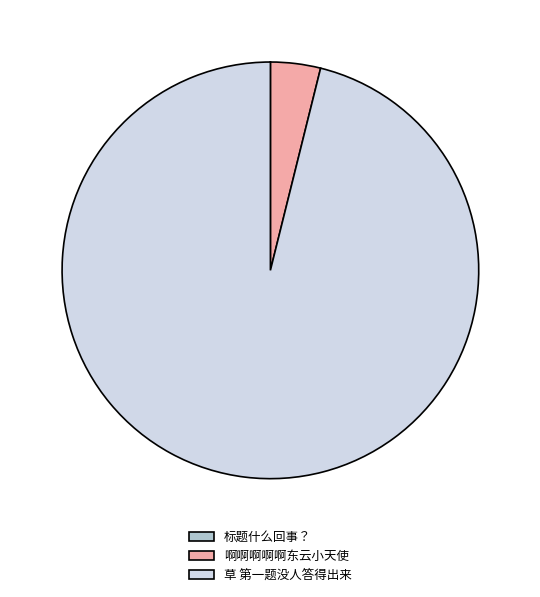

Which slice is the largest?

草 第一题没人答得出来